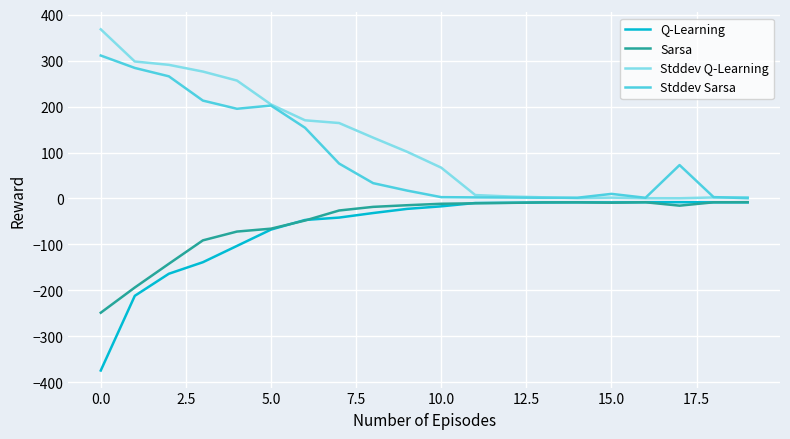

What is the minimum value shown in the chart?

-374.4